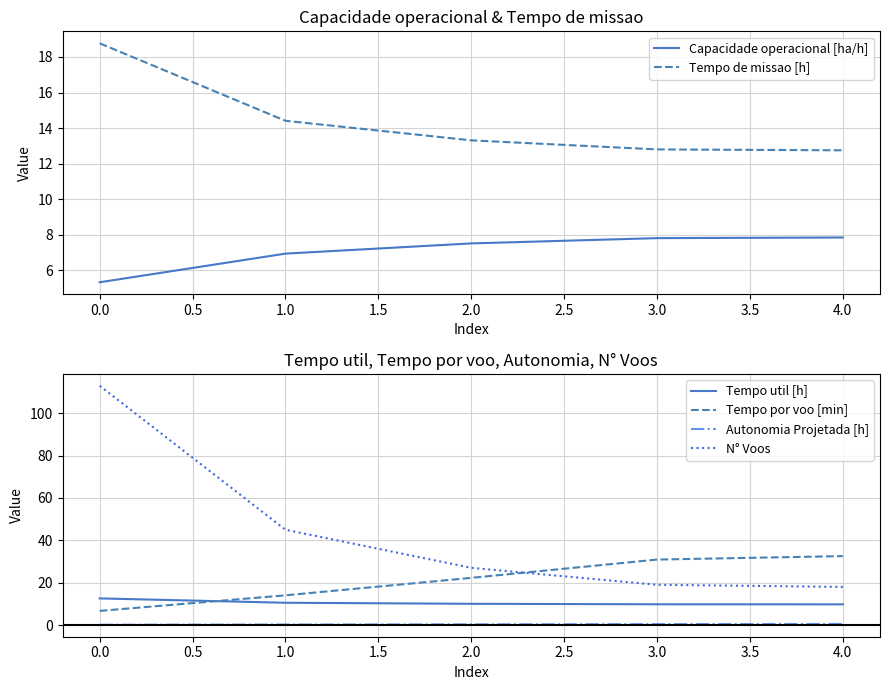

What is the difference between the second highest and minimum values in the Capacidade operacional [ha/h] series?

2.5